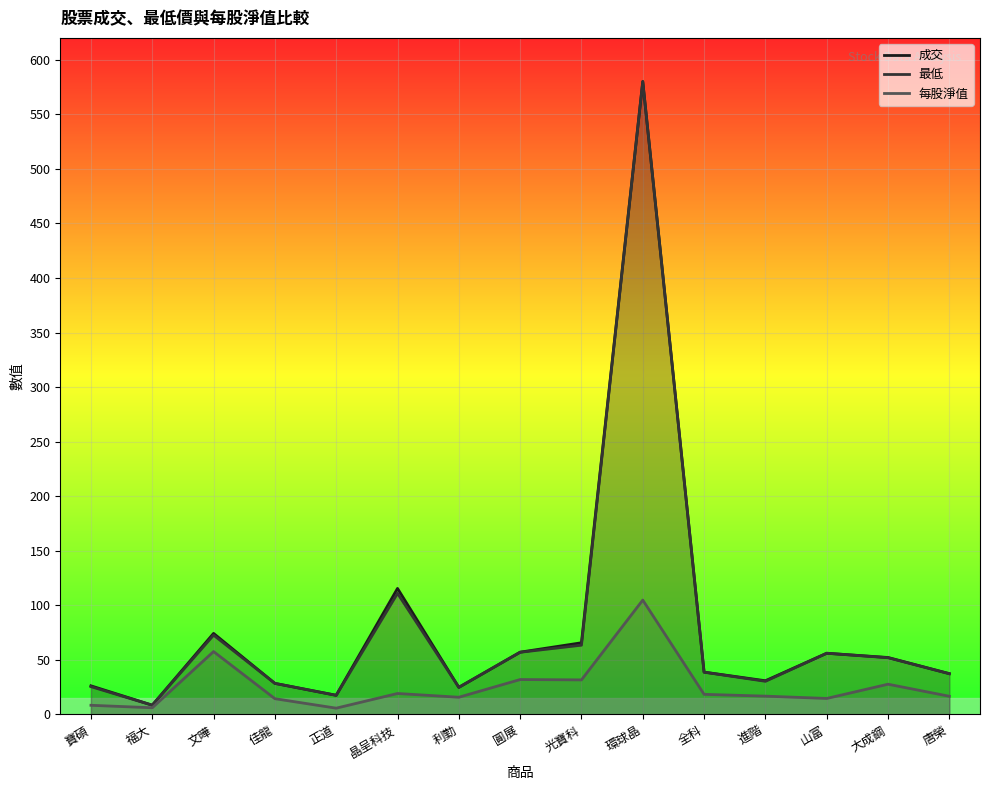

Does the chart display data point markers on the line(s)?

No